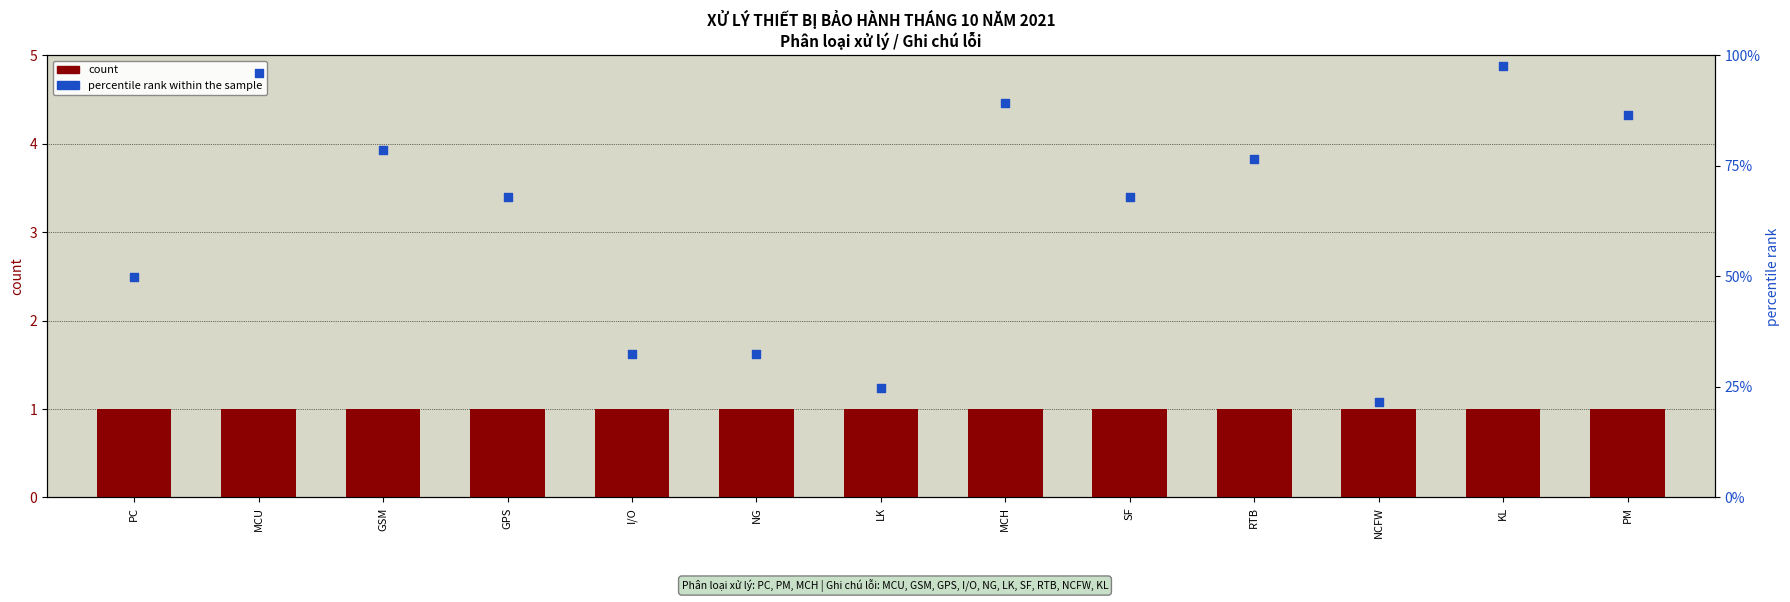

At how many categories does at least one series exceed 45?

9